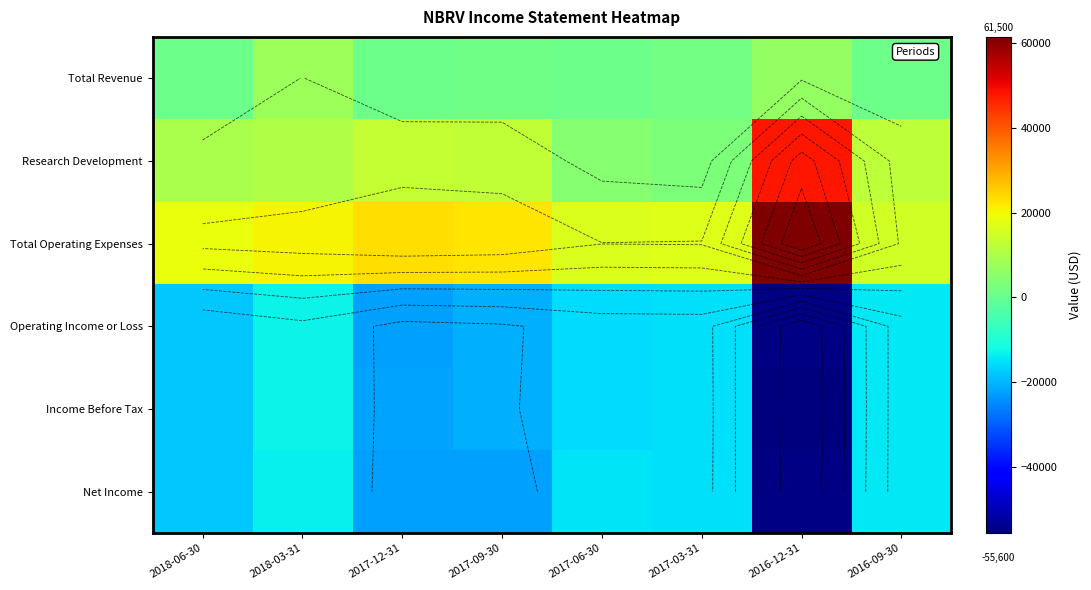

What is the difference between the maximum and minimum values in the Total Revenue series?

6800